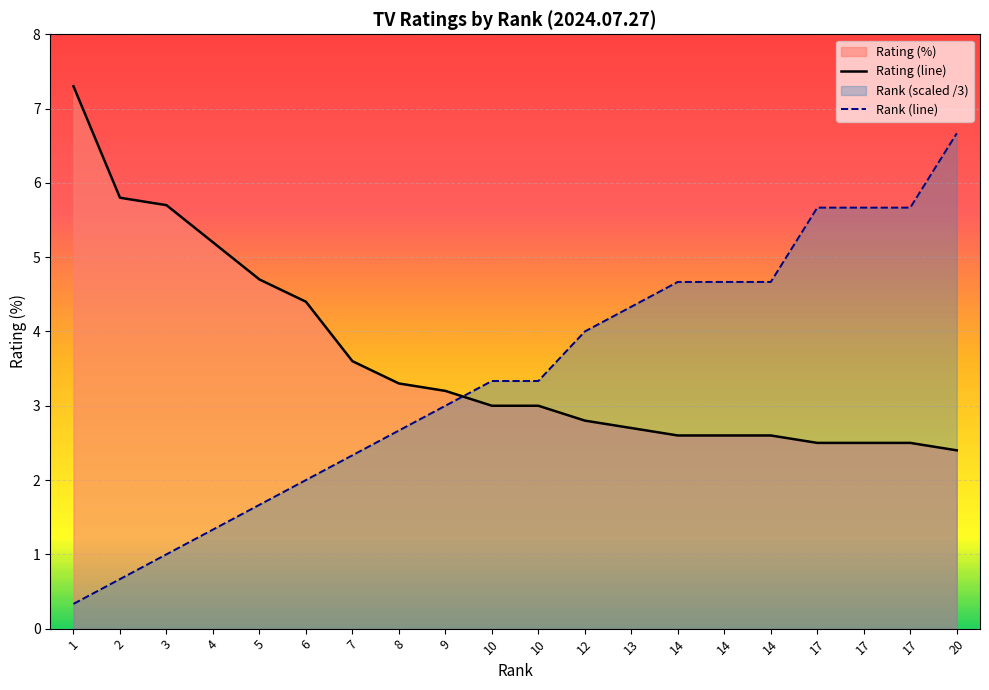

What is the maximum value for Rank (line)?

6.7